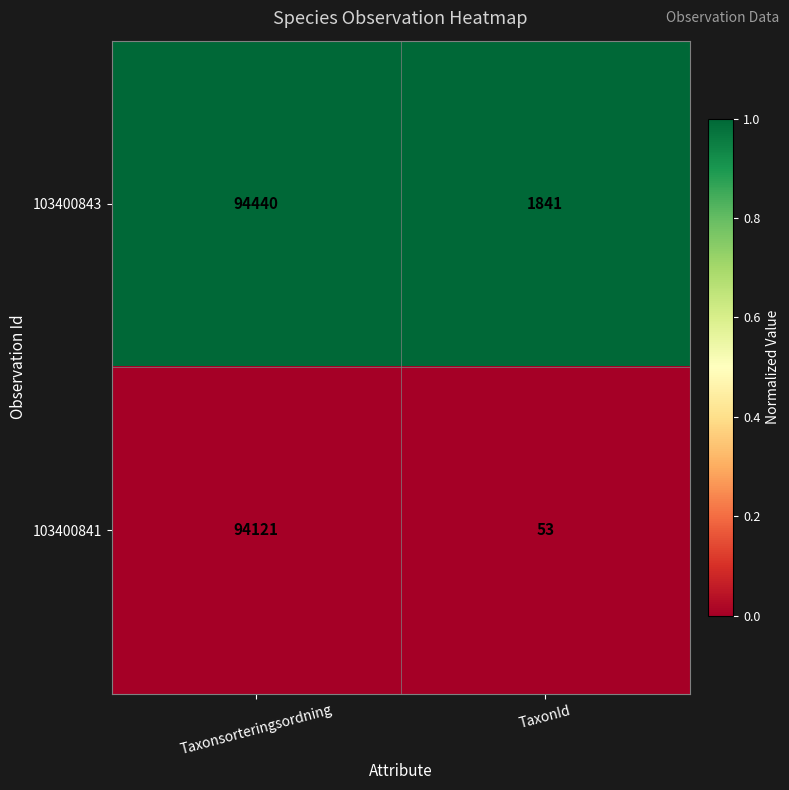

List the series in order of their peak value, highest first.

103400843, 103400841